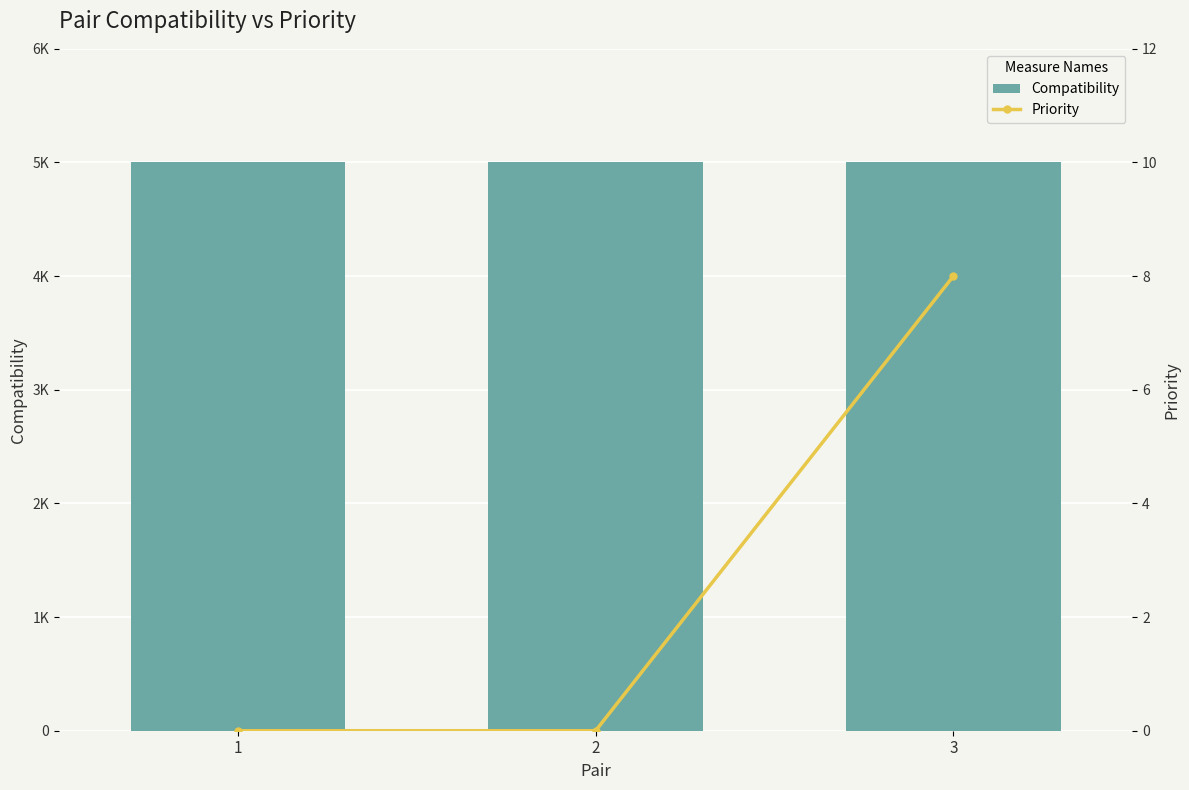

At which category is the sum across all series the highest?

3